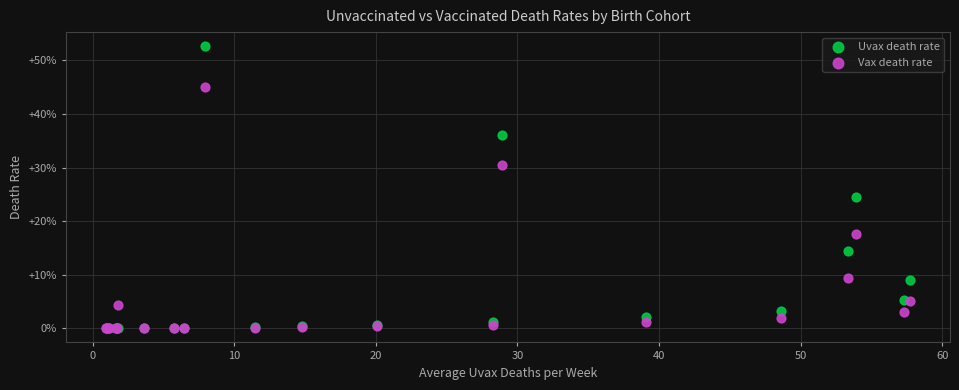

Which series contains the highest Y value?

Uvax death rate